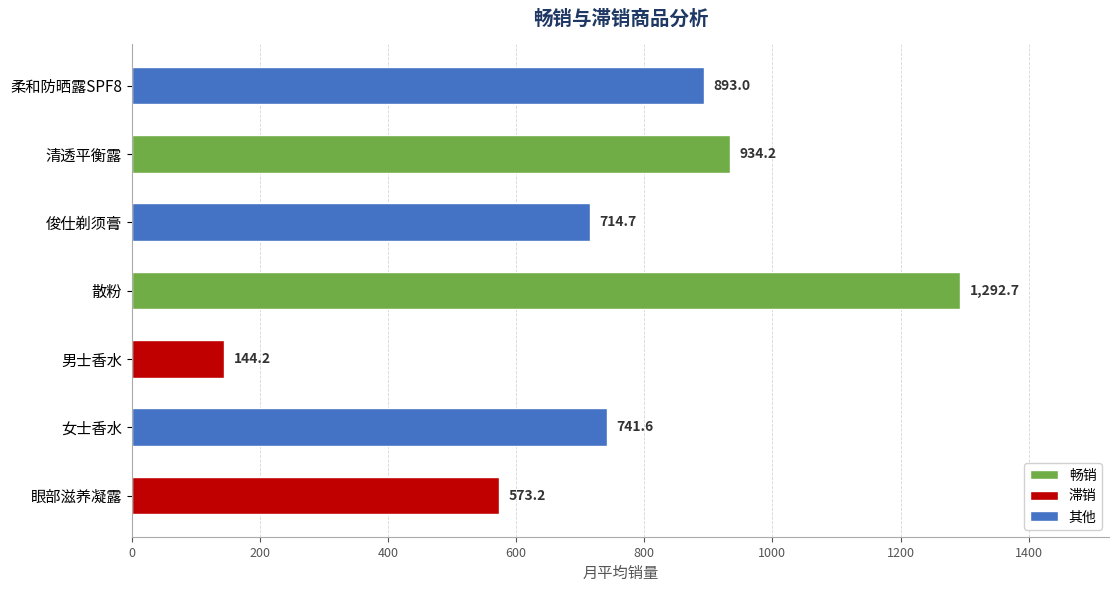

What is the greatest value displayed?

1292.7